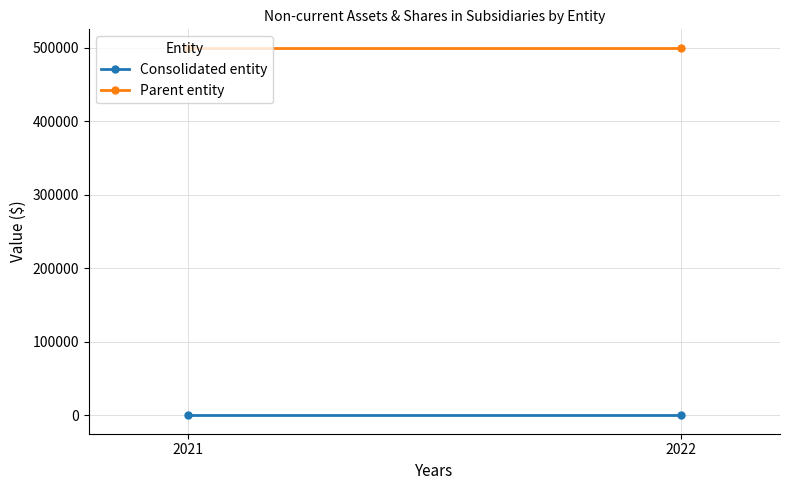

List the series in order of their peak value, lowest first.

Consolidated entity, Parent entity